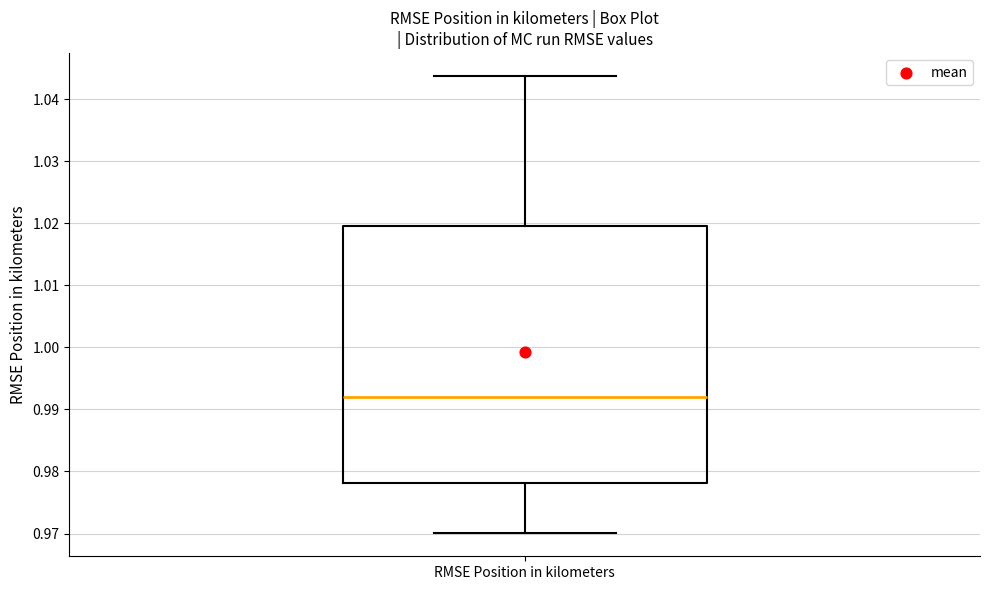

Transcribe this box plot: give where the median line is, the range the box spans, and where the two whiskers end, as read against the y-axis. The values are not printed on the chart, so give them approximately, as read against the axis.

median 0.992, box 0.978 to 1.020, whiskers 0.970 to 1.044